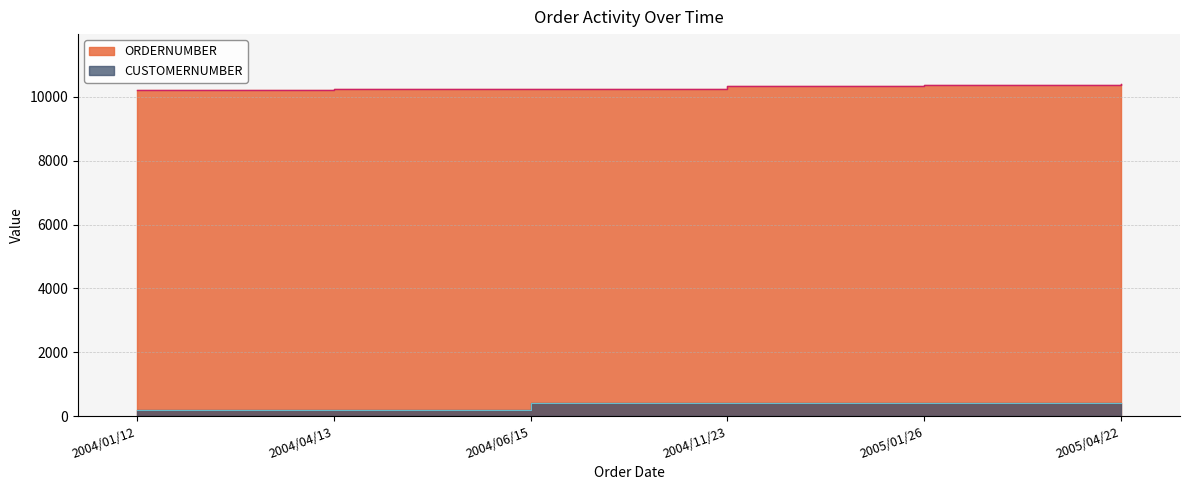

True or false: ORDERNUMBER and CUSTOMERNUMBER cross at least once.

False